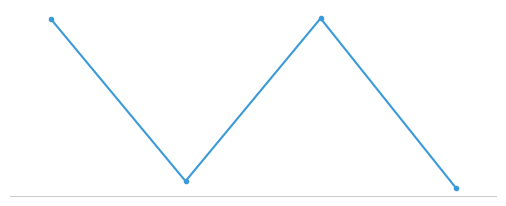

Does the chart have visible grid lines?

No